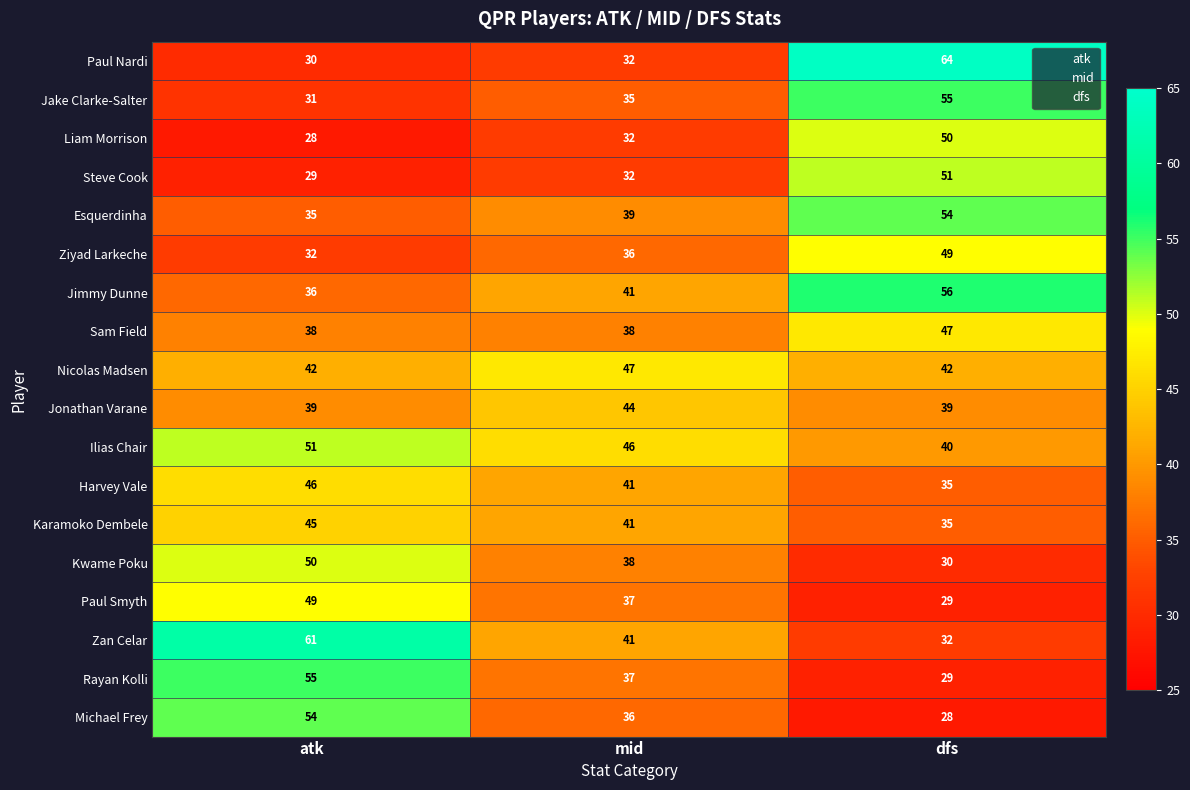

What is the average value of the Ilias Chair series?

46